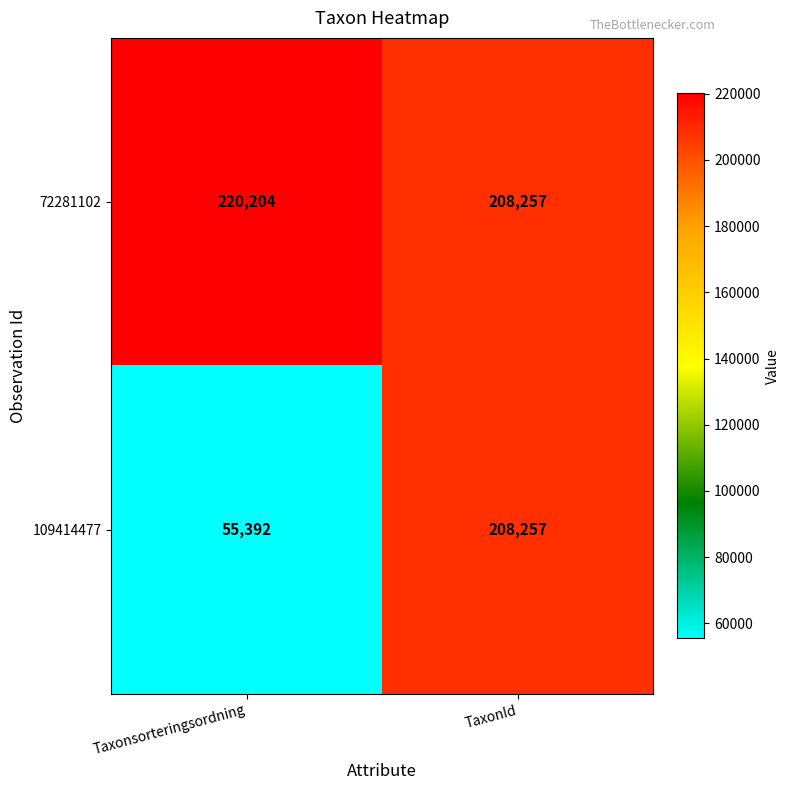

The 109414477 series shows 89947 at Taxonsorteringsordning. True or false?

False